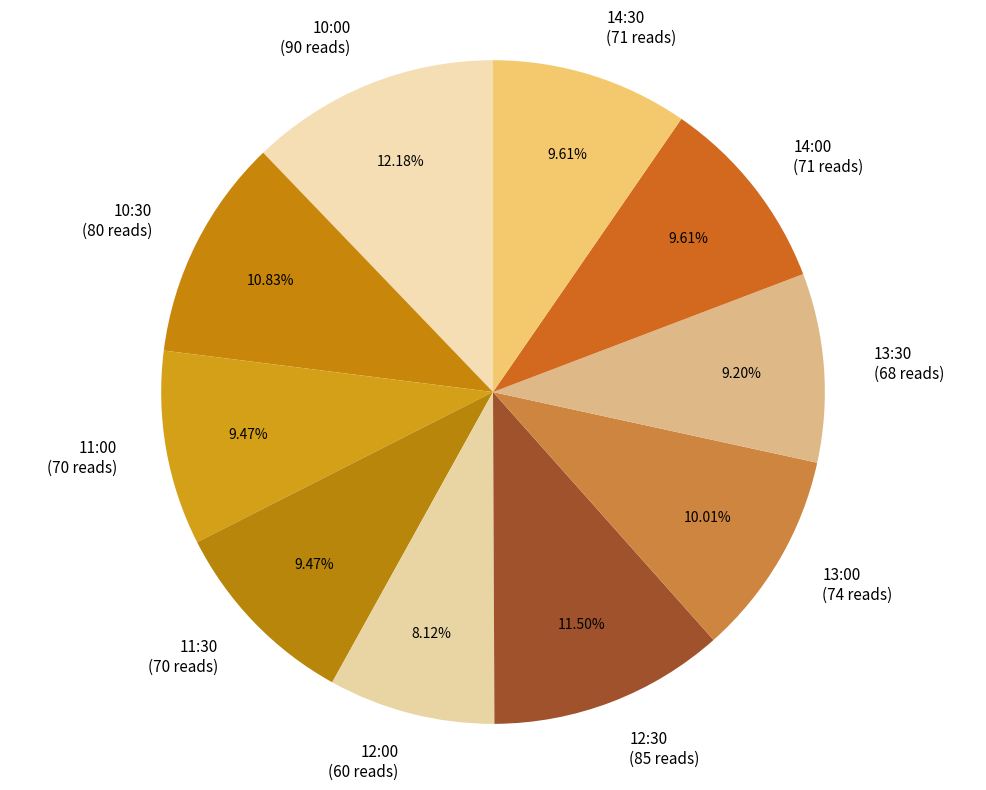

Count the number of slices in the pie.

10